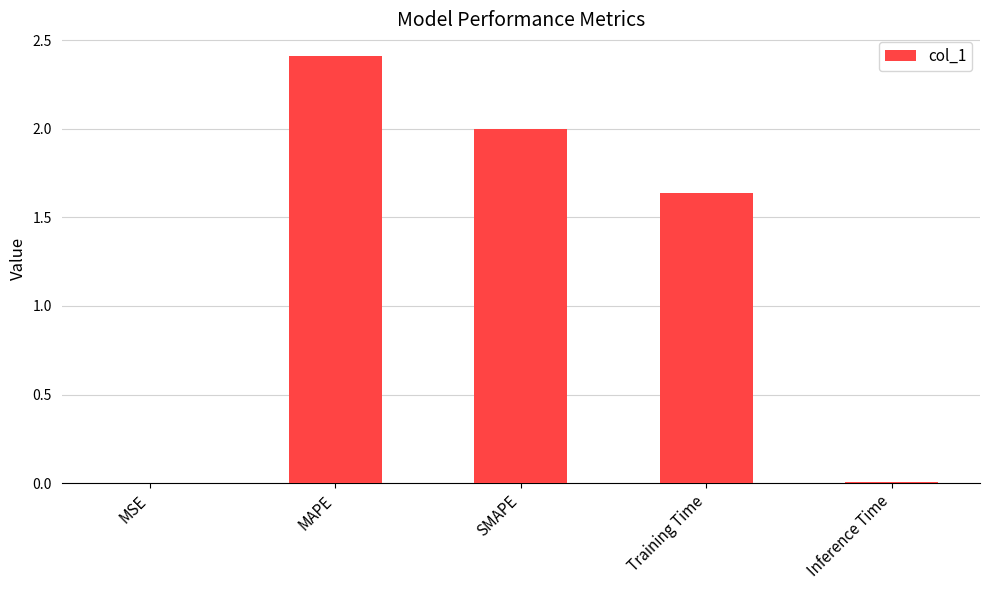

Which category has the highest value across all series?

MAPE